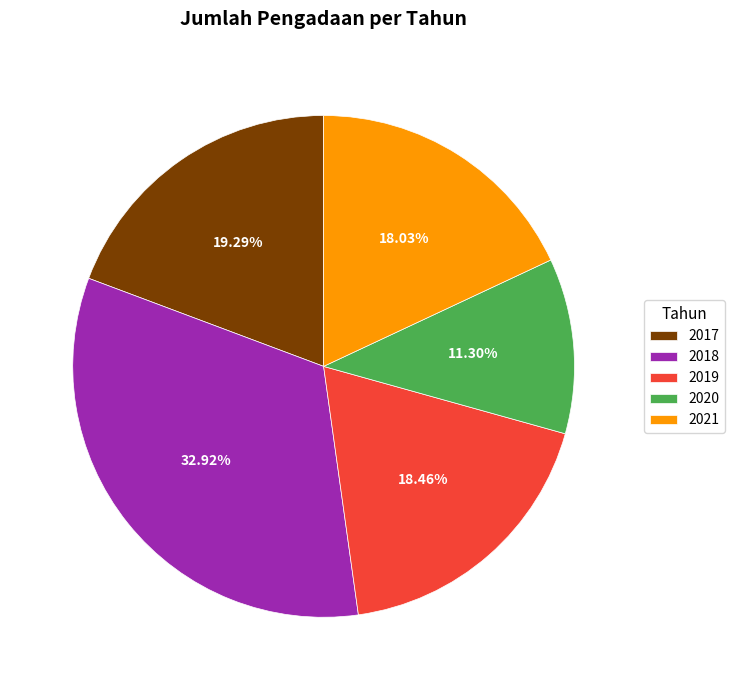

To the nearest percent, what is the difference between the 2017 and 2020 slice percentages?

8%